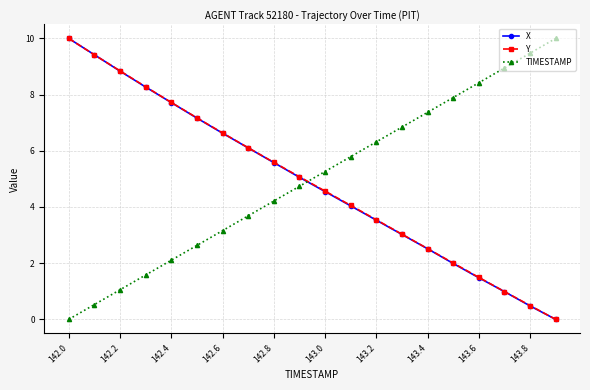

What is the highest value of the TIMESTAMP series?

10.0